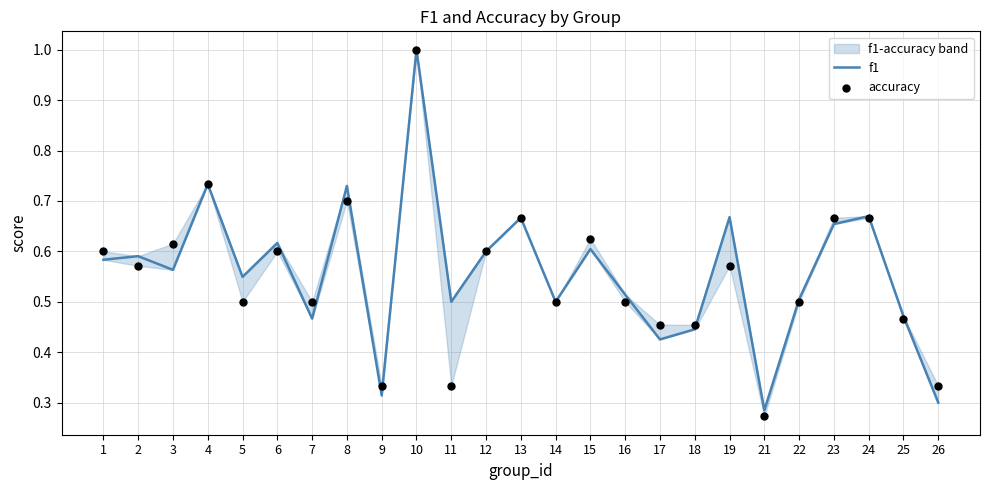

At how many categories does at least one series exceed 0?

25